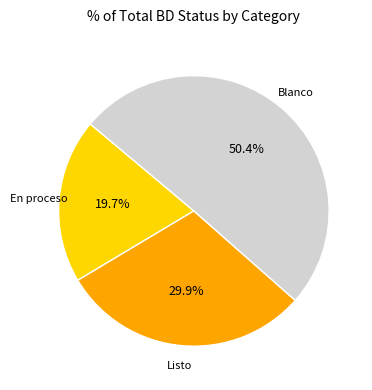

Is there any slice that represents more than half of the pie?

Yes